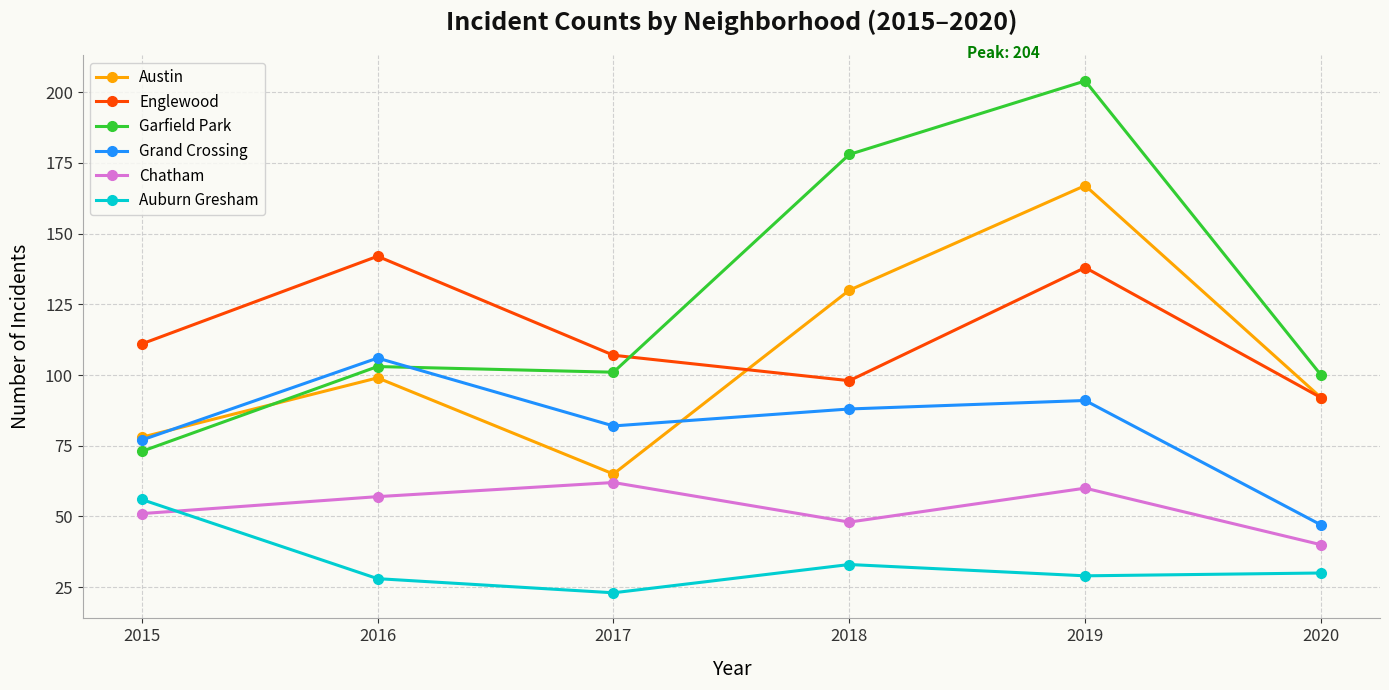

What is the difference between the highest and lowest values at 2019?

175